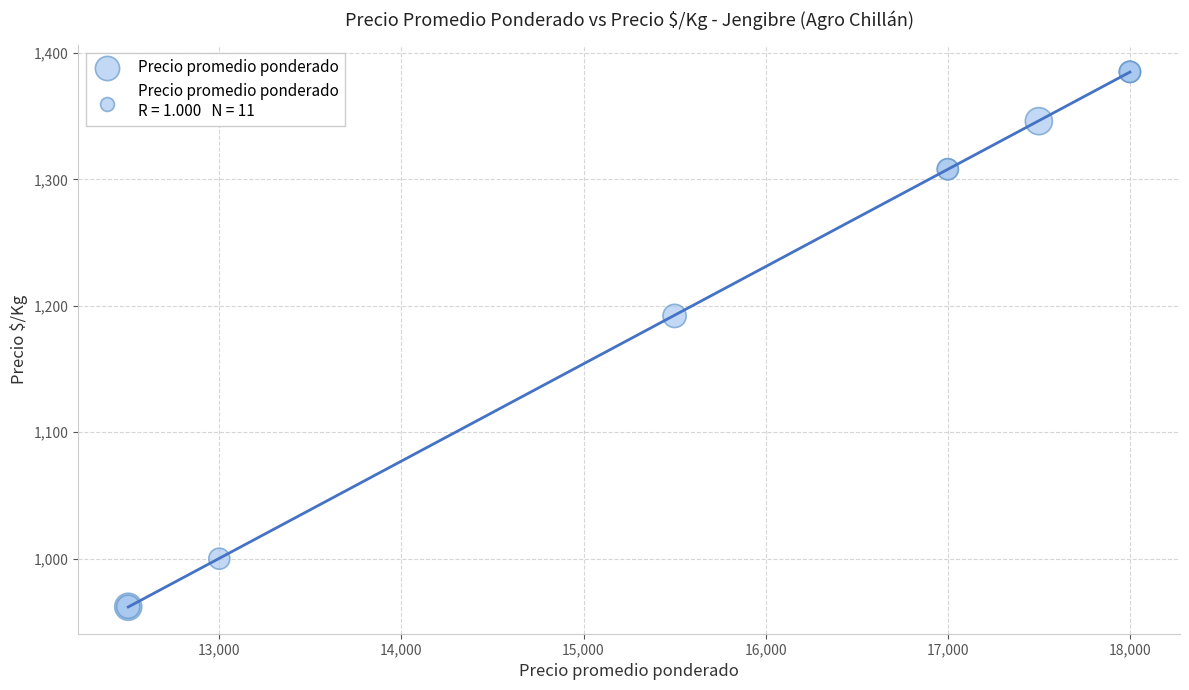

What Y value in the scatter plot is closest to 1173?

1192